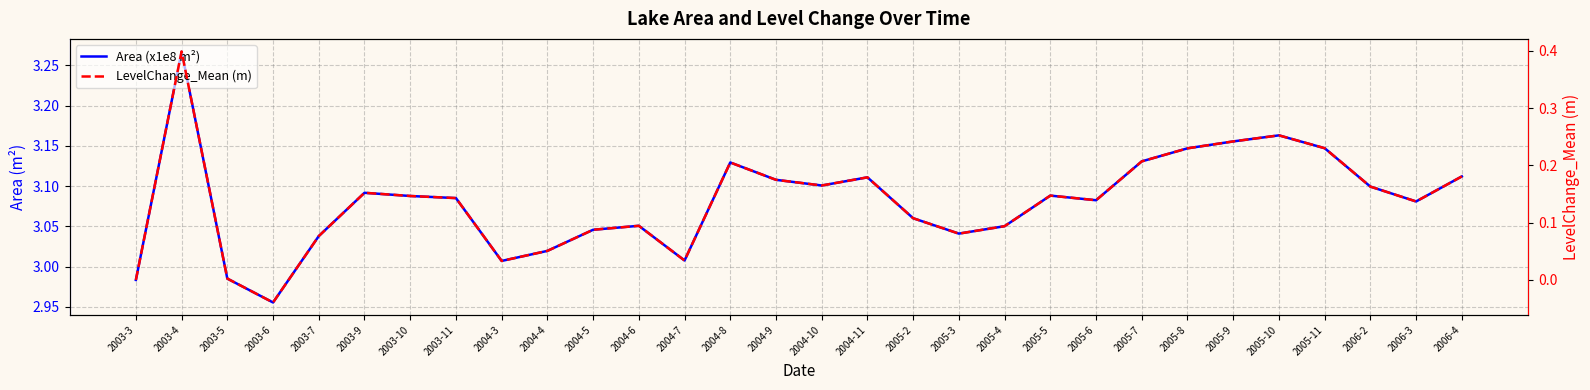

Which series has the largest total across all categories?

Area (x1e8 m²)